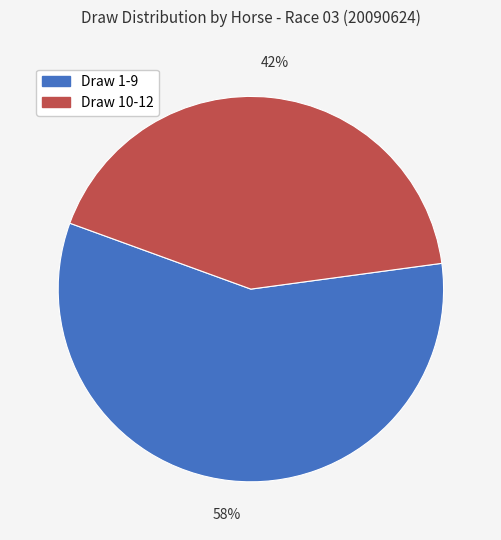

What percentage is the Draw 1-9 slice, to the nearest percent?

58%